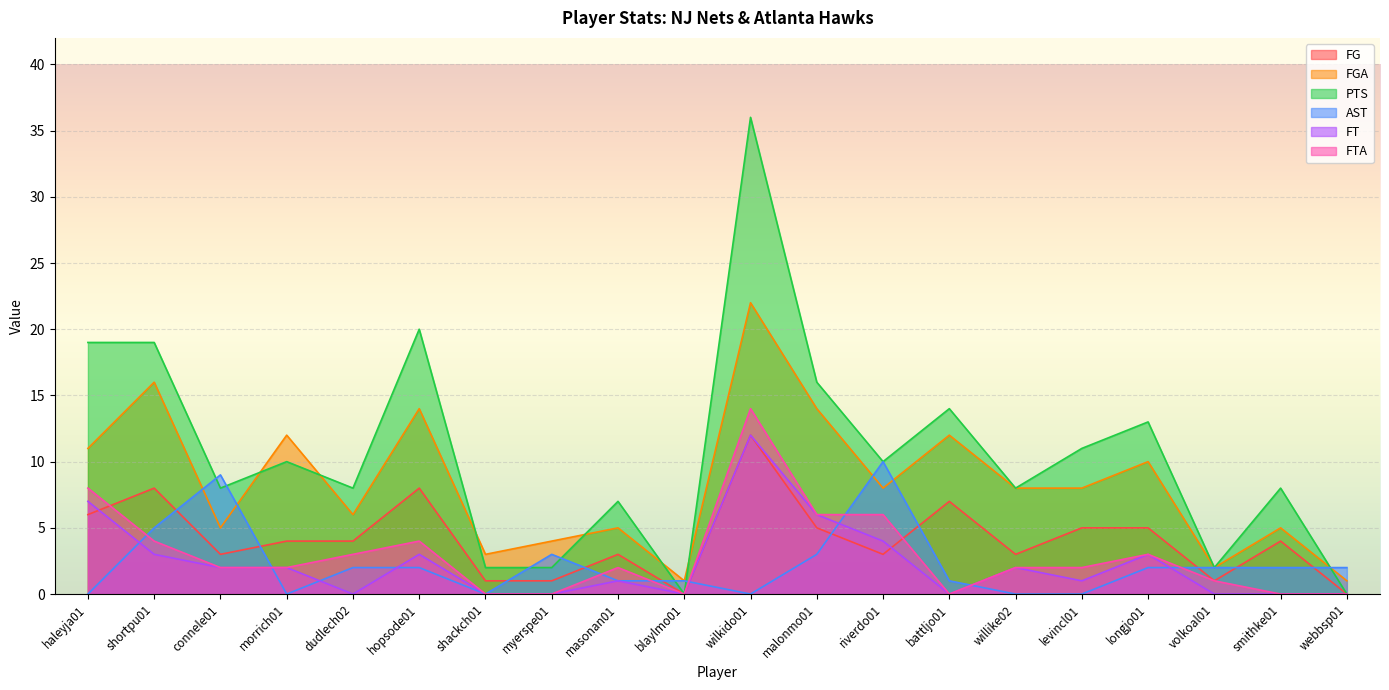

What is the minimum value for FGA?

1